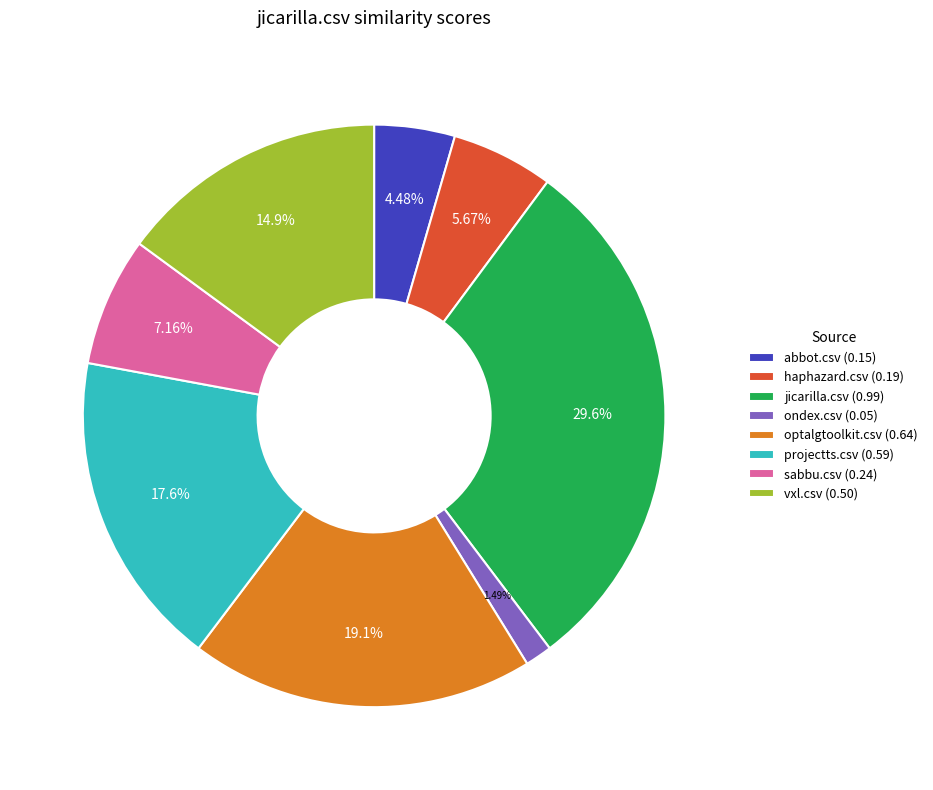

Is there a majority slice in this chart?

No